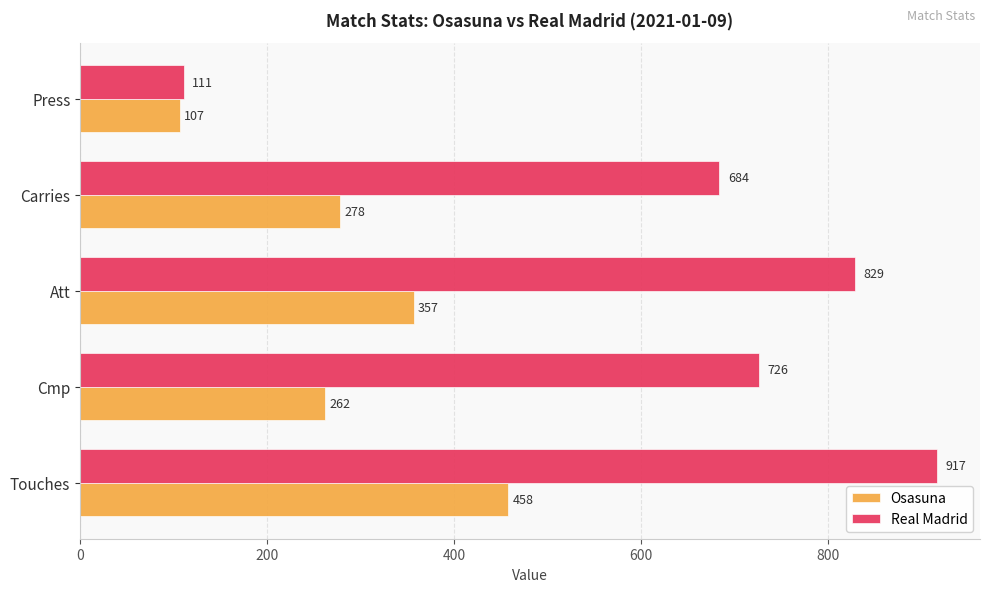

Is it true that Real Madrid equals 917 at Touches?

True